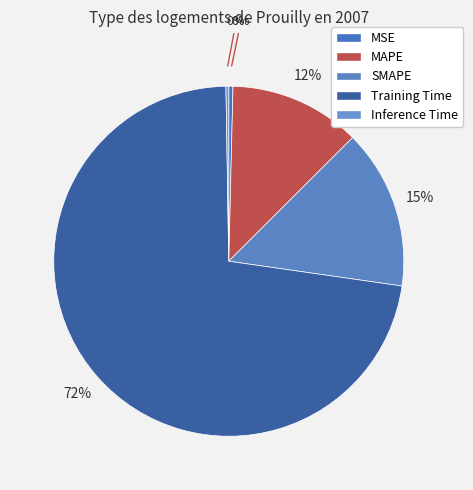

To the nearest percent, what is the average slice percentage?

20%